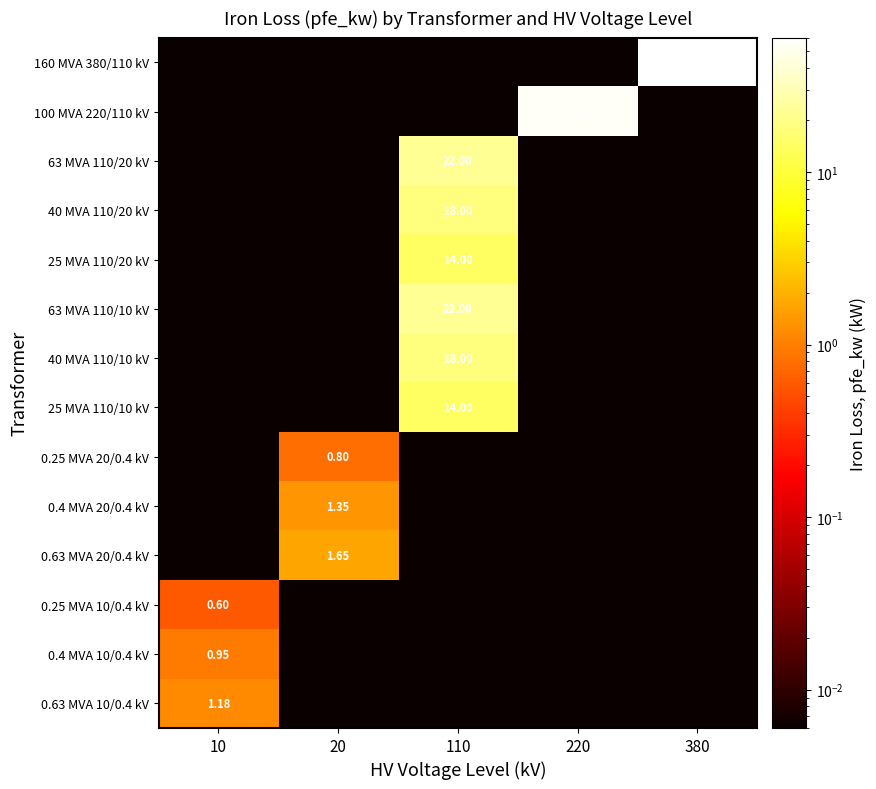

What is the average value of the 63 MVA 110/20 kV series?

4.4